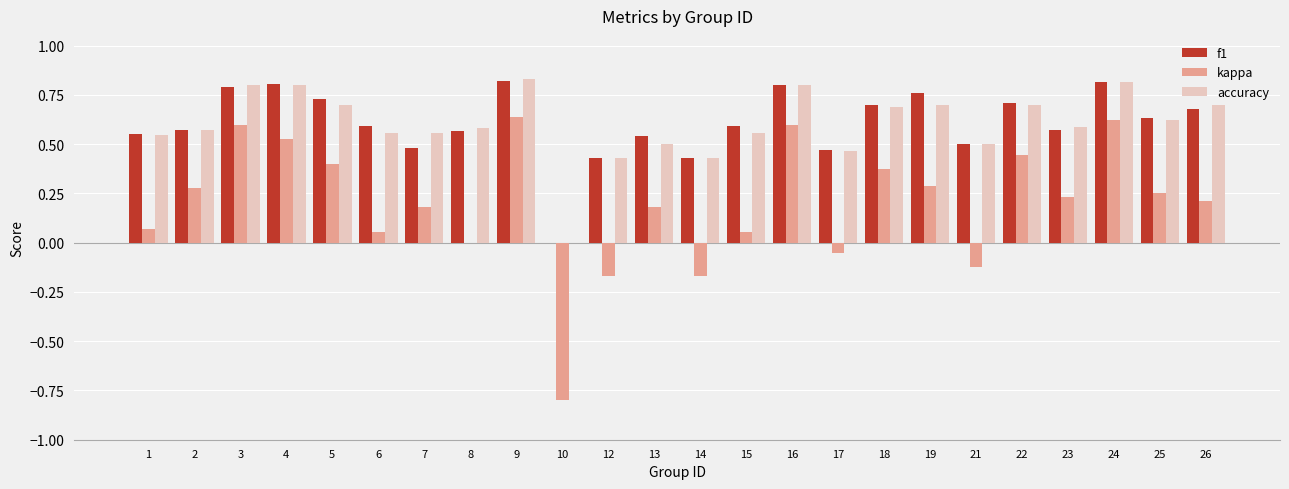

The kappa series shows 0.2 at 26. True or false?

True